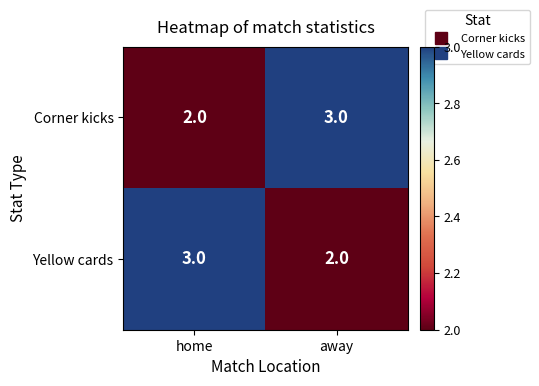

At which label is Yellow cards closest to 2?

away